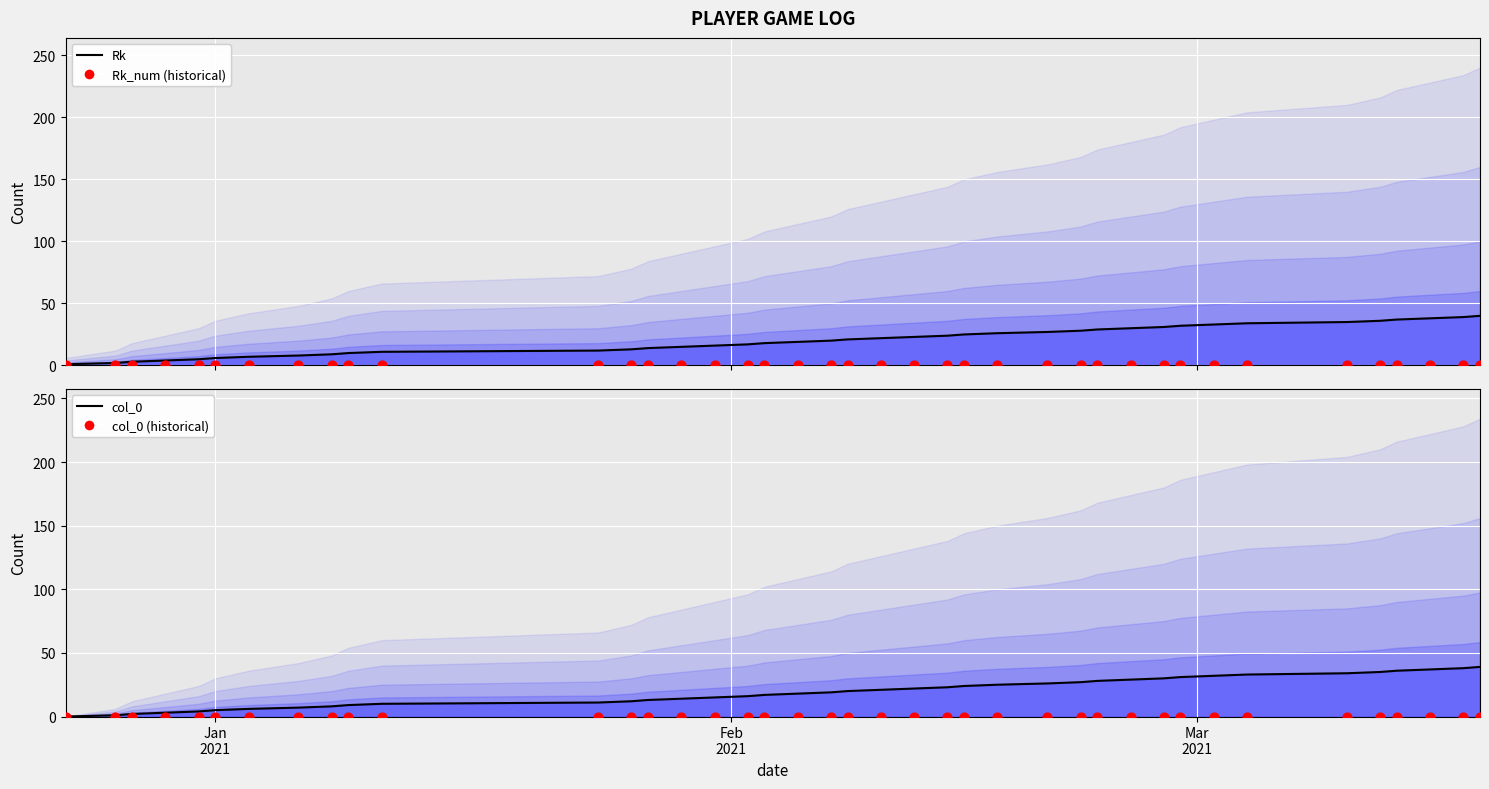

What are all the series names shown in the legend?

Rk, Rk_num (historical), col_0, col_0 (historical)